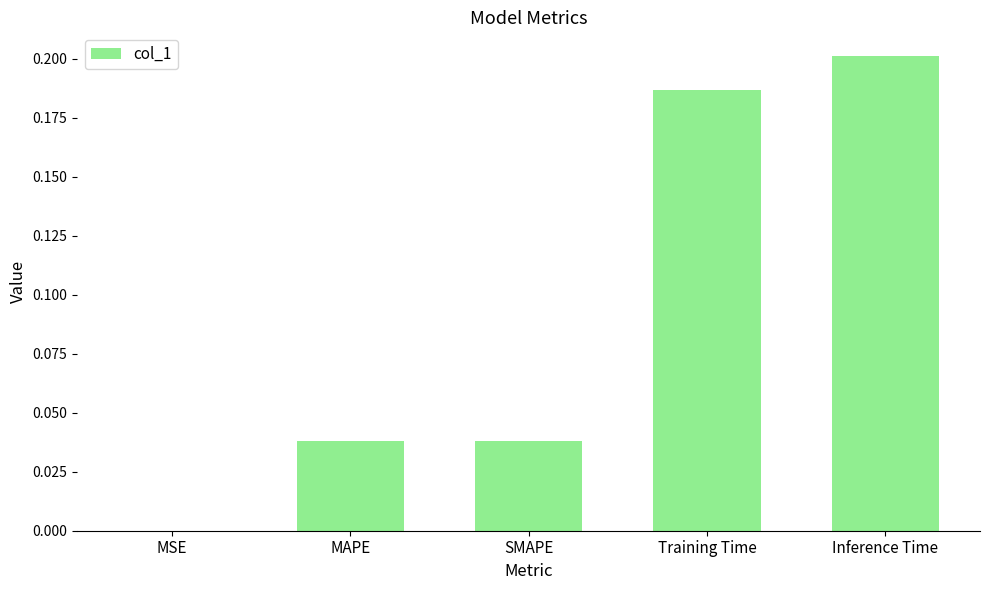

What is the change in value from SMAPE to Inference Time?

+0.2